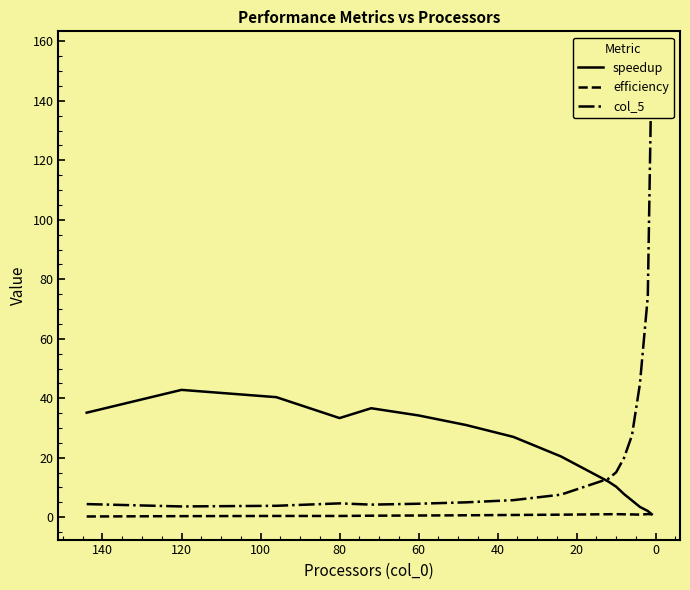

What is the average value of the efficiency series?

0.7